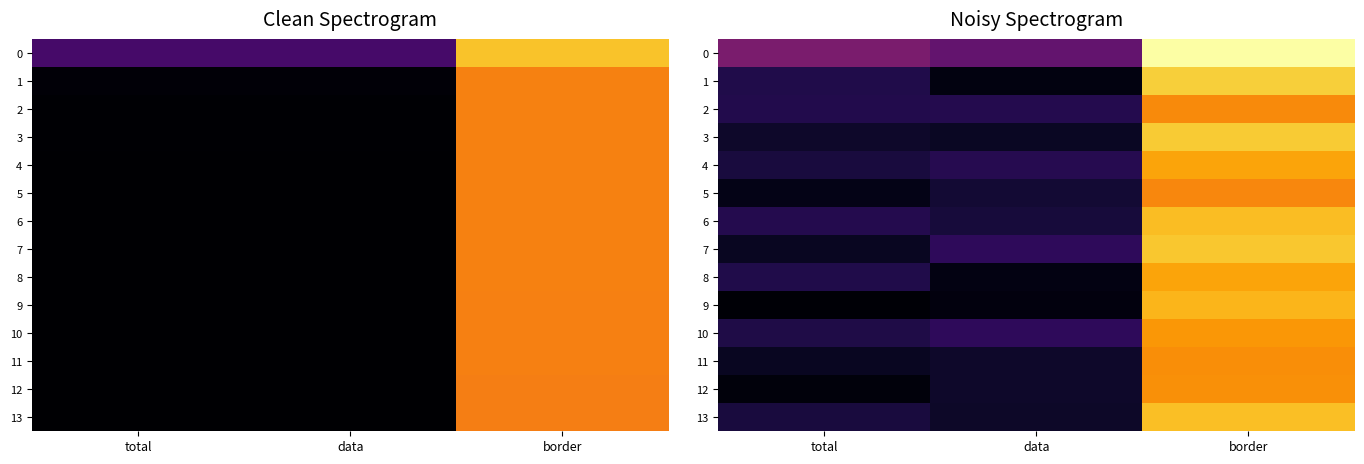

What is the total value across all series at border?

3.6